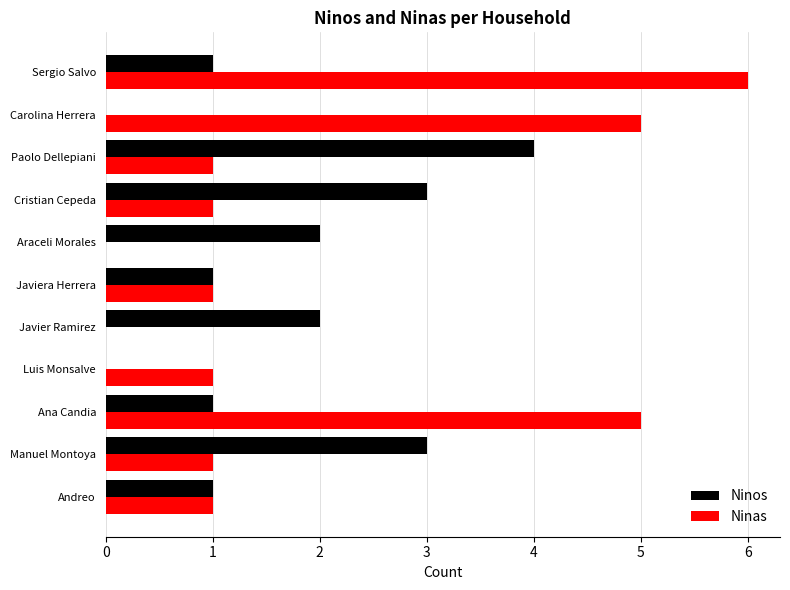

The Ninos series shows 2 at Cristian Cepeda. True or false?

False